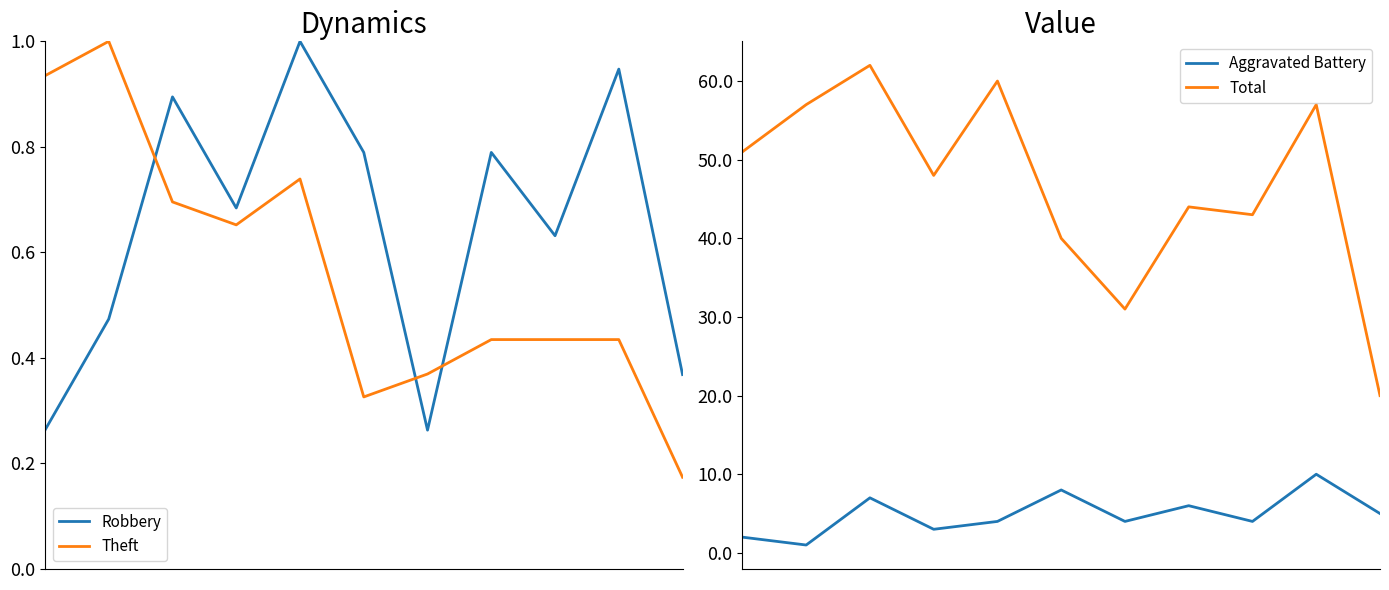

At which category does the chart reach its peak across all series?

2